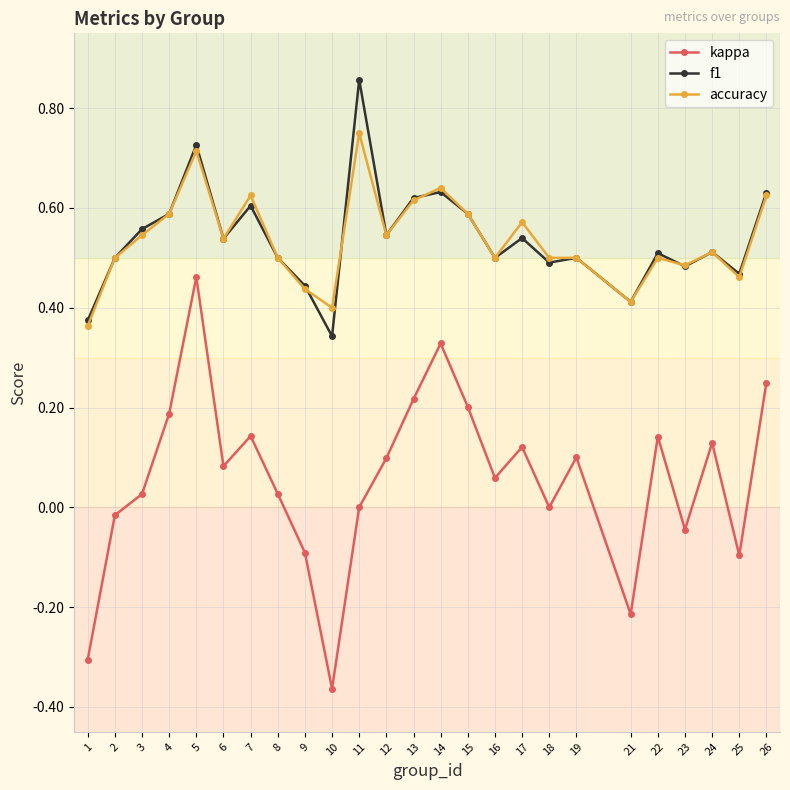

How many series are shown in this chart?

3